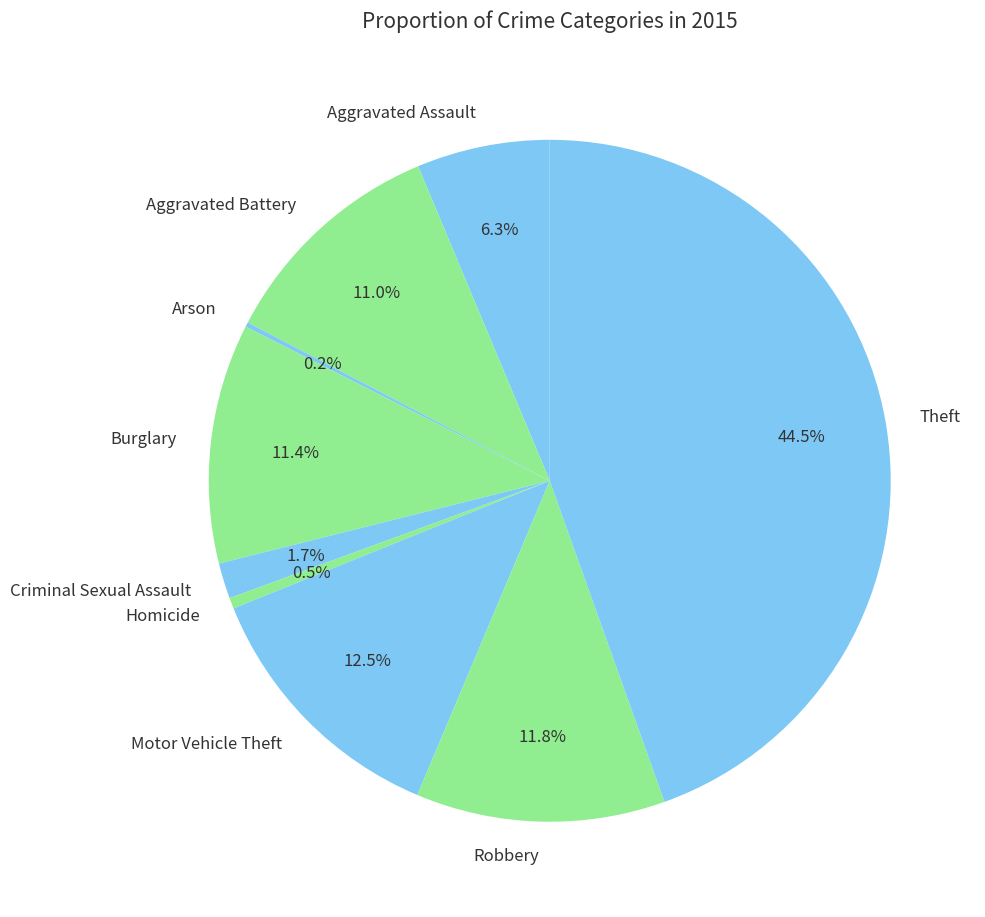

To the nearest percent, what is the difference between the largest and smallest slice percentages?

44%